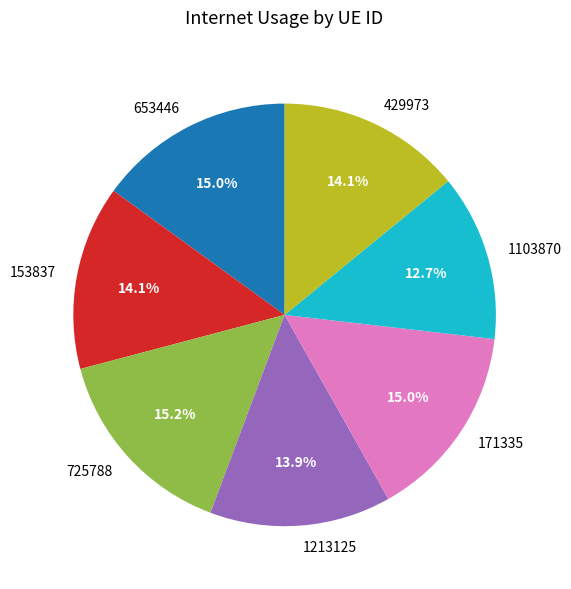

Count the number of slices in the pie.

7